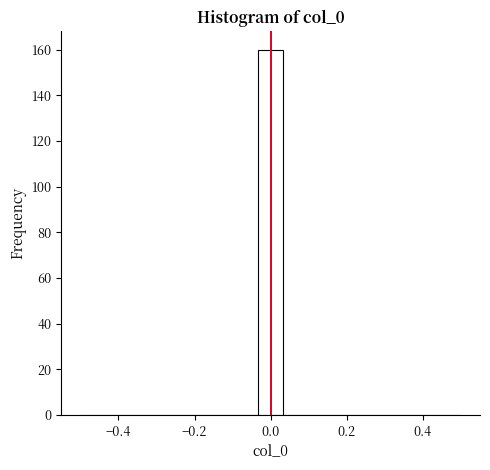

Read against the x-axis, roughly where is the centre of the tallest bar?

0.00